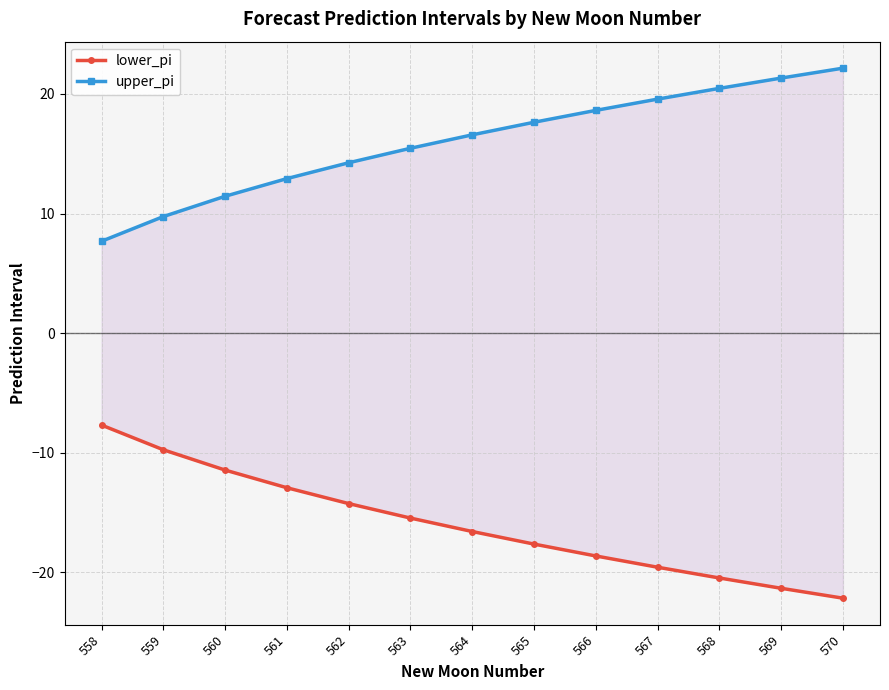

The lower_pi series shows -18.6 at 566. True or false?

True